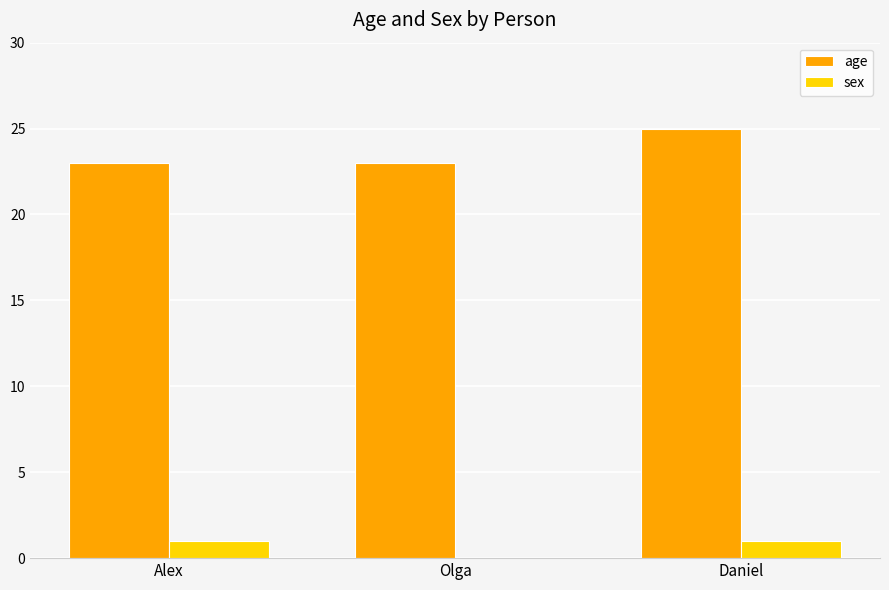

At which label does age reach its peak?

Daniel